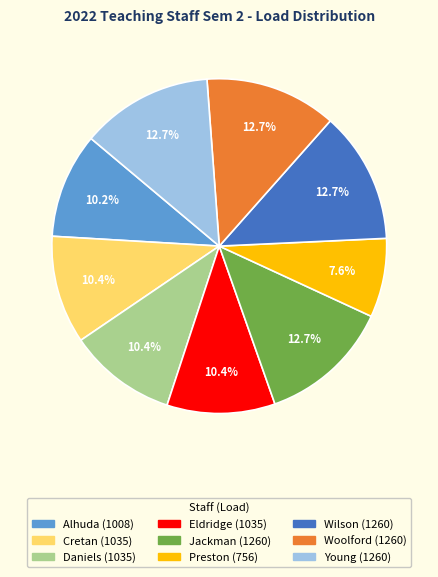

Is there a majority slice in this chart?

No